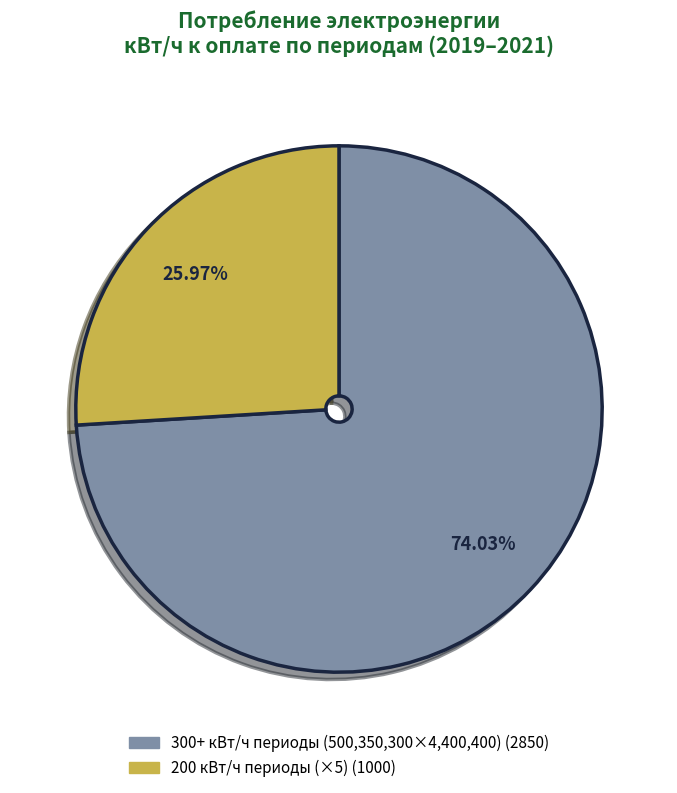

Does any single category account for the majority?

Yes